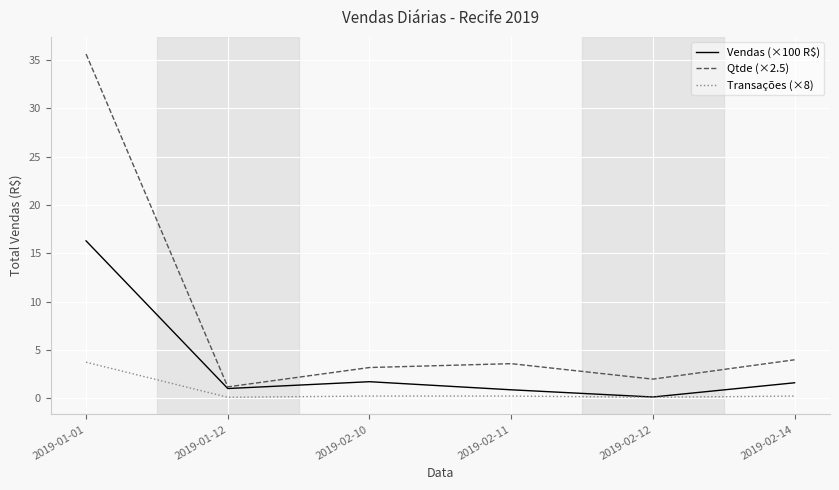

How many interior local peaks does the Qtde (×2.5) series have?

1